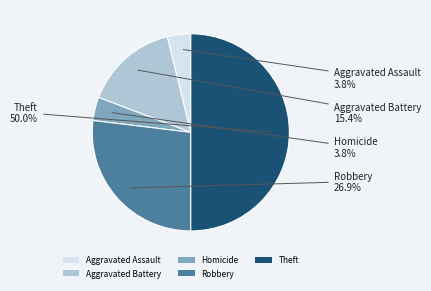

Which category has the biggest portion of the pie?

Theft